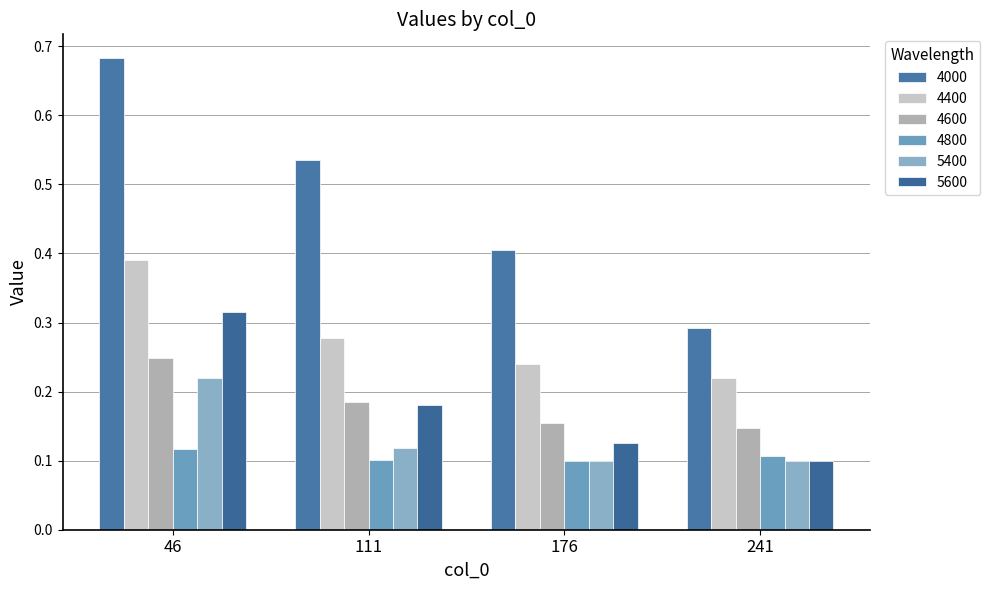

At 111, list the series in order from largest to smallest.

4000, 4400, 4600, 5600, 5400, 4800